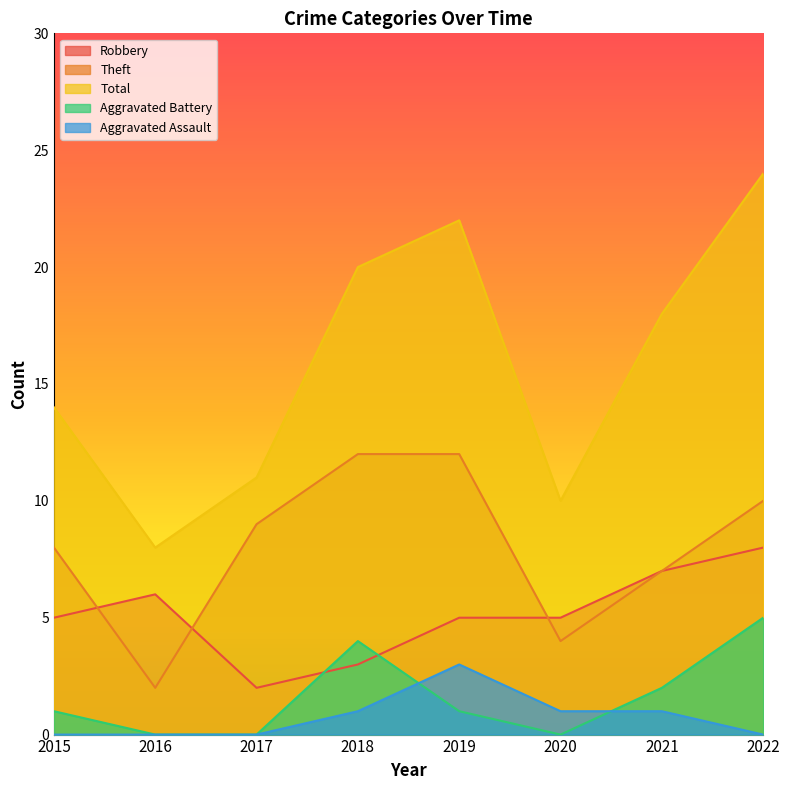

Which has a higher value, 2017 or 2016?

2016